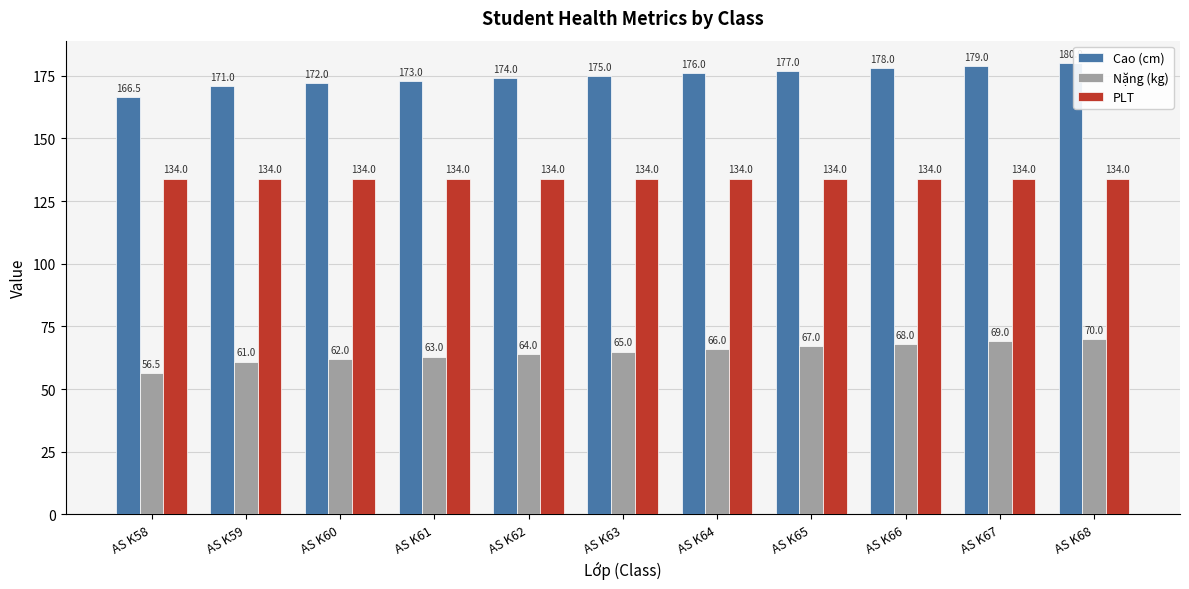

The value of Cao (cm) at AS K66 is 178.0. True or false?

True